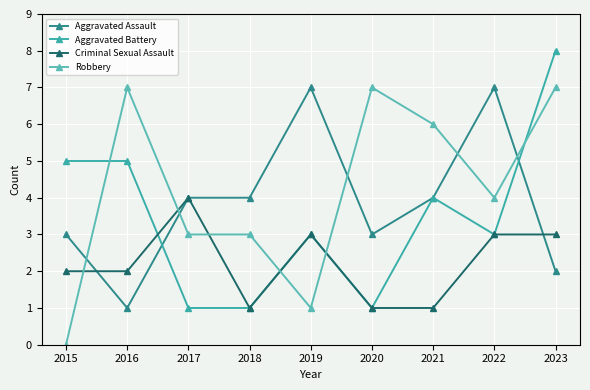

How many intersections are there between Criminal Sexual Assault and Aggravated Assault?

2